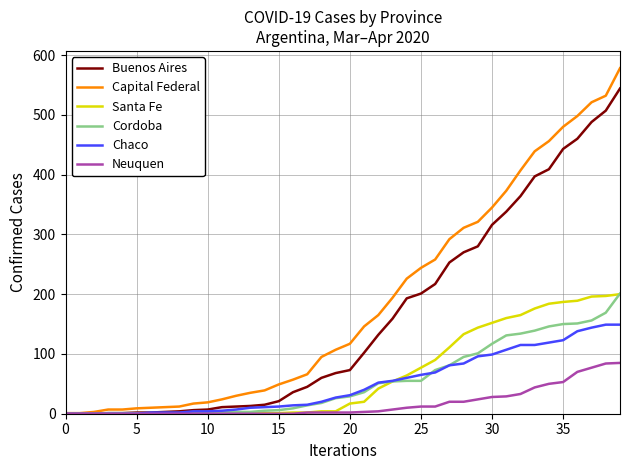

What is the greatest value displayed?

578